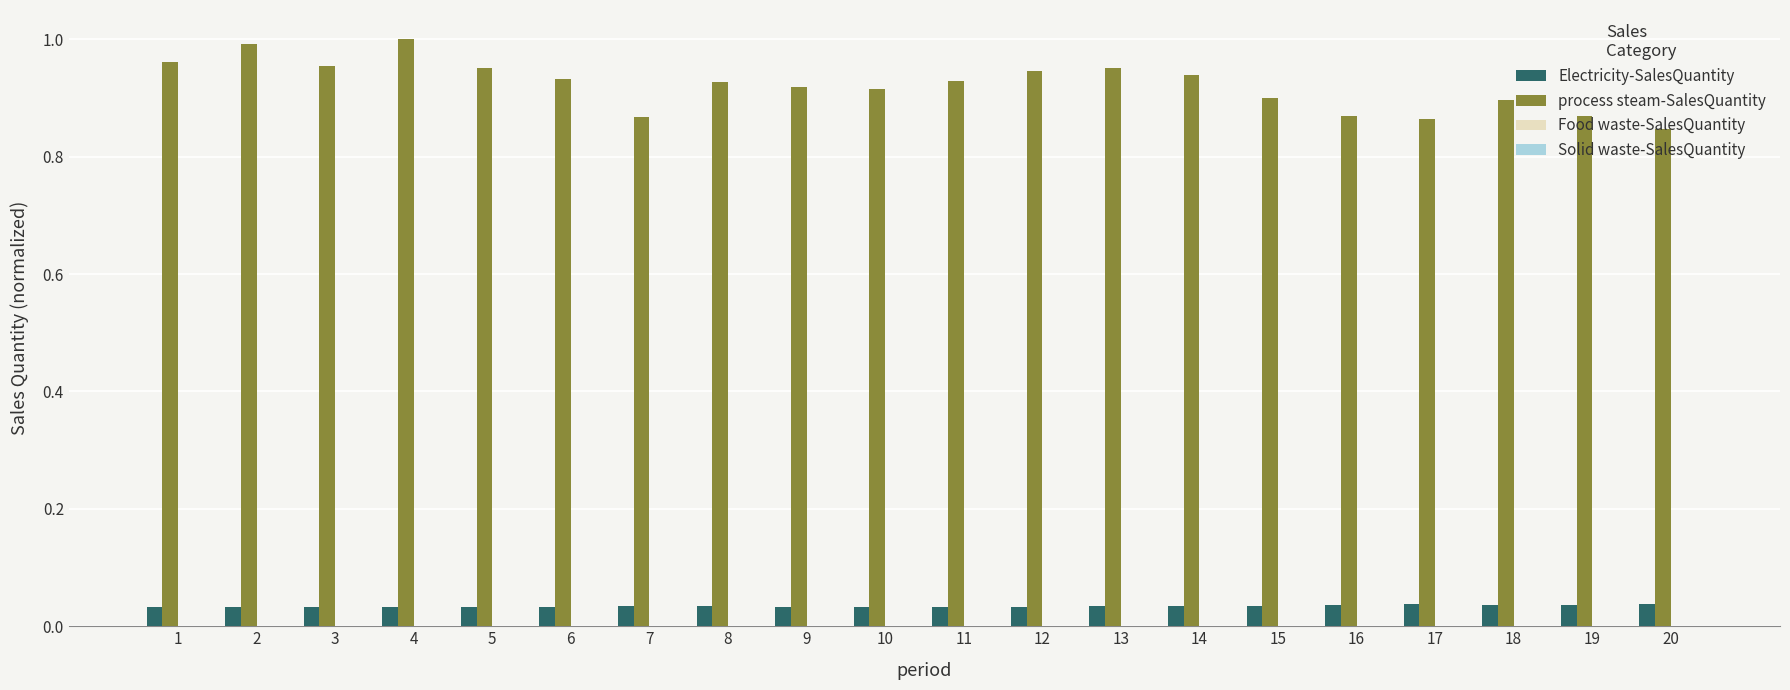

Which series has the largest total across all categories?

process steam-SalesQuantity